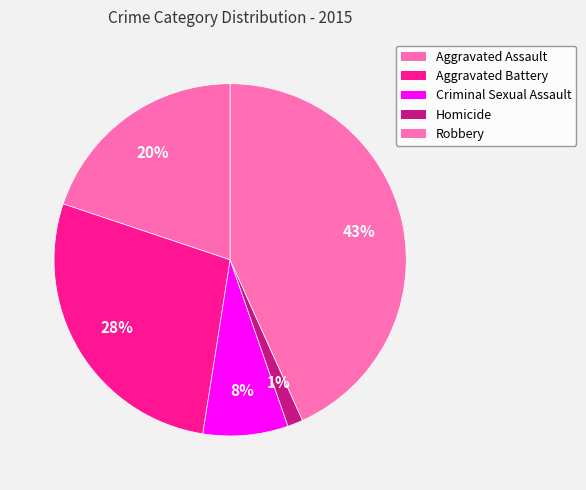

Does Homicide represent more than half of the total?

No